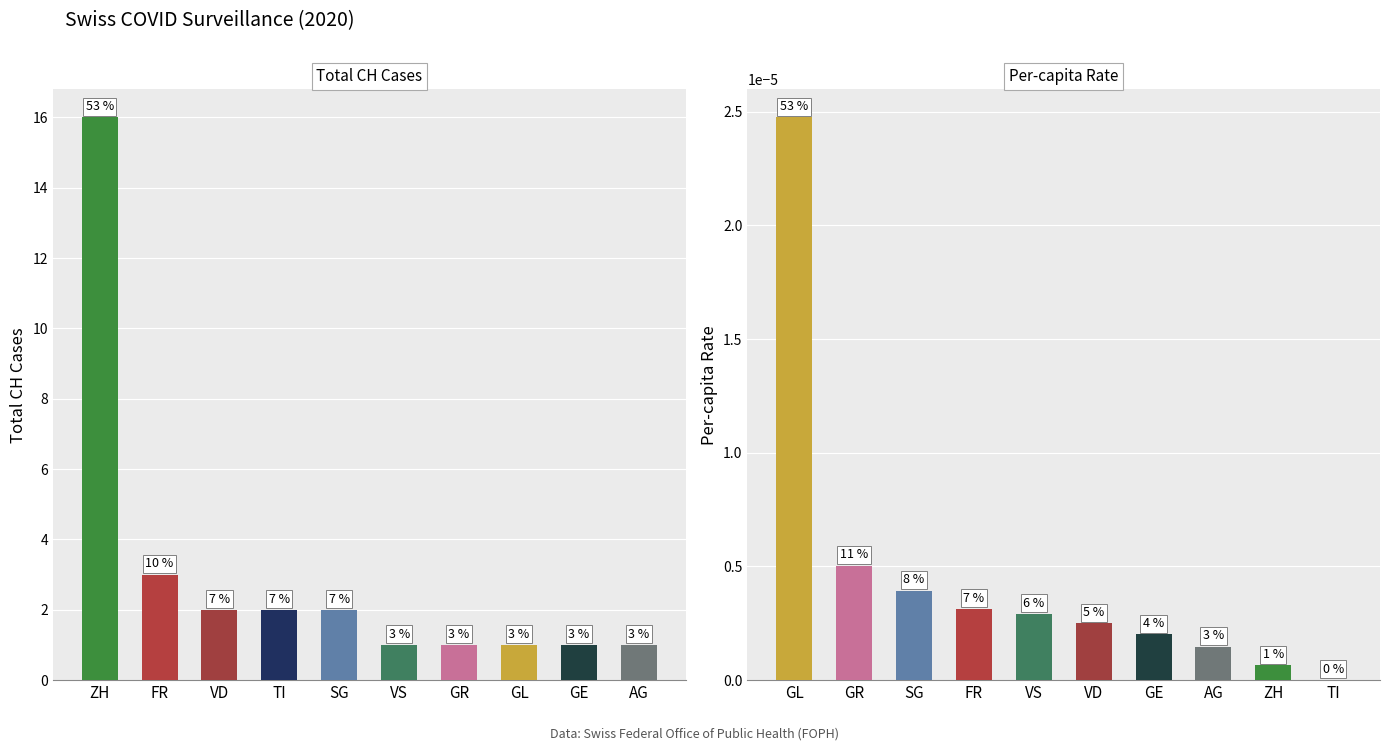

What is the maximum value for CH?

16.0